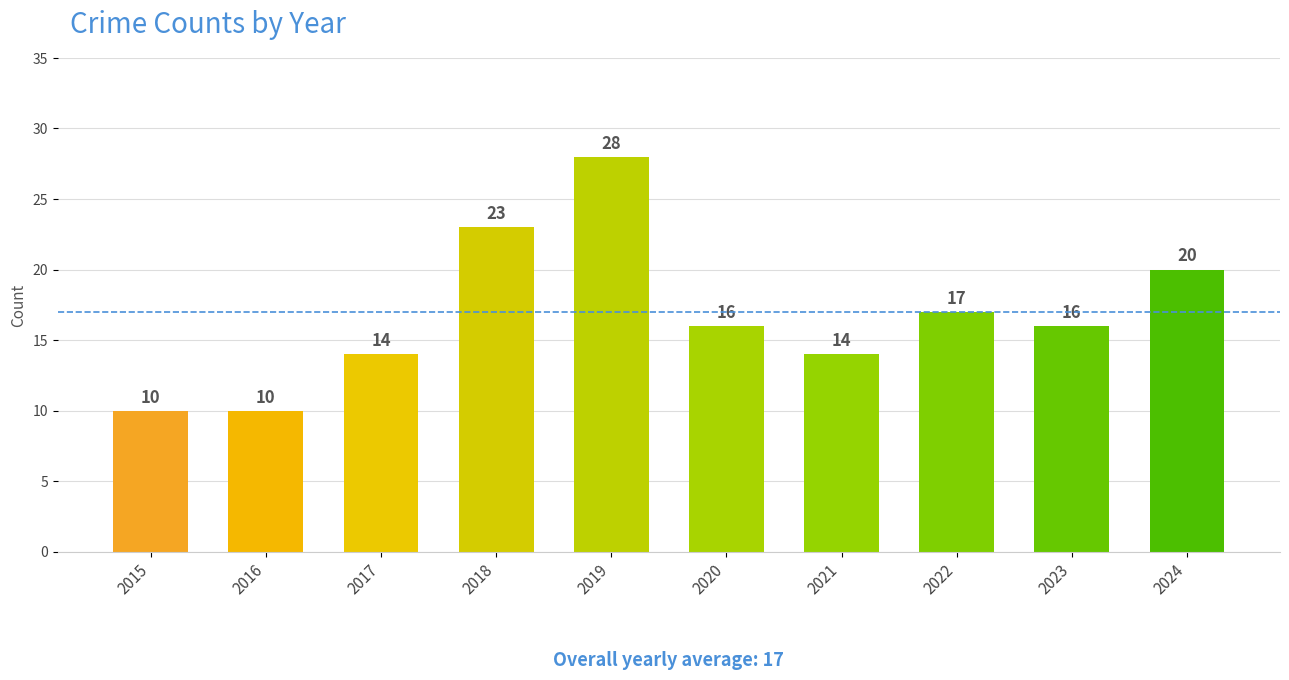

Reading left to right, extract all data points from this chart.

10	10	14	23	28	16	14	17	16	20